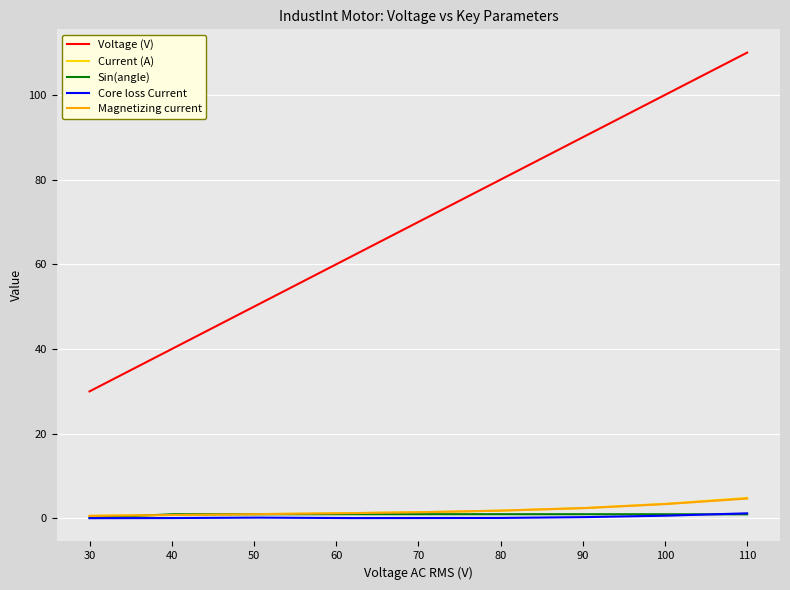

At how many categories does at least one series exceed 0?

9